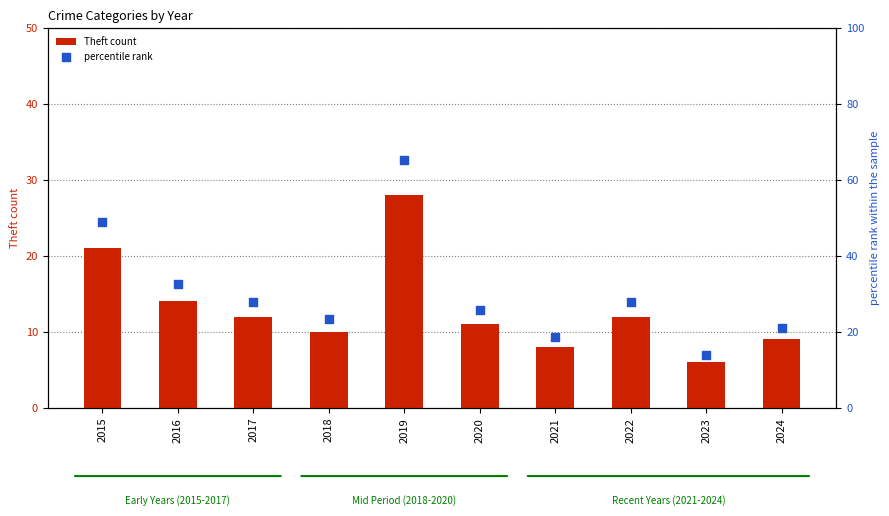

What are all the series names shown in the legend?

Theft count, percentile rank